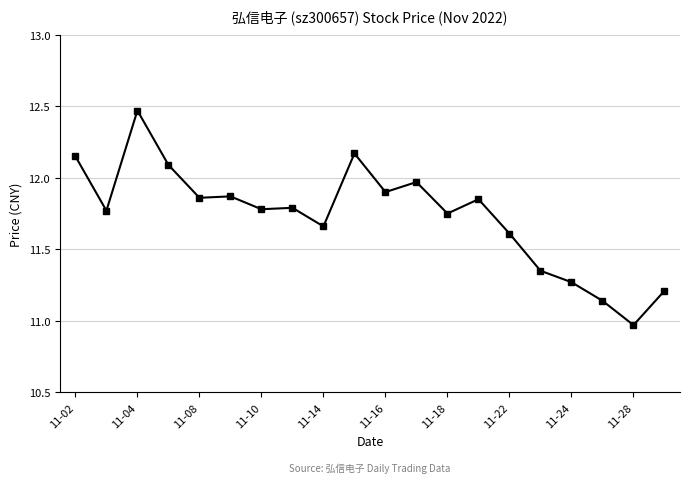

What is the value of the 4th point from the left?

12.1